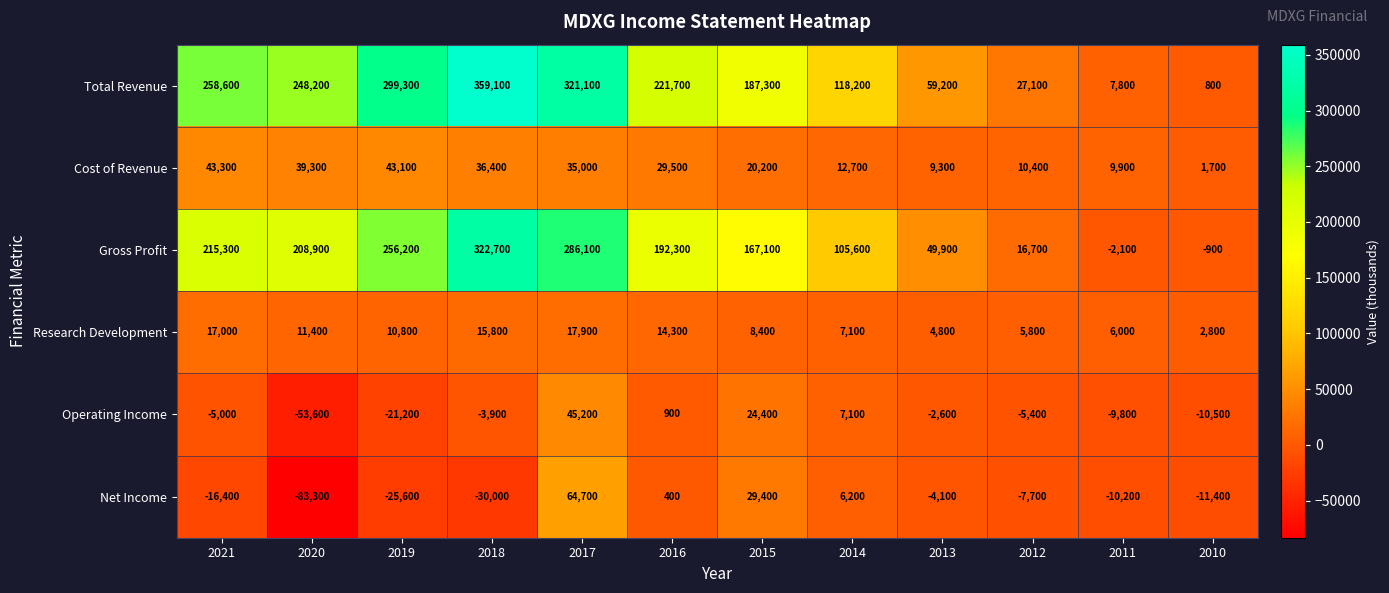

What is the difference between the maximum and minimum values in the Total Revenue series?

358300